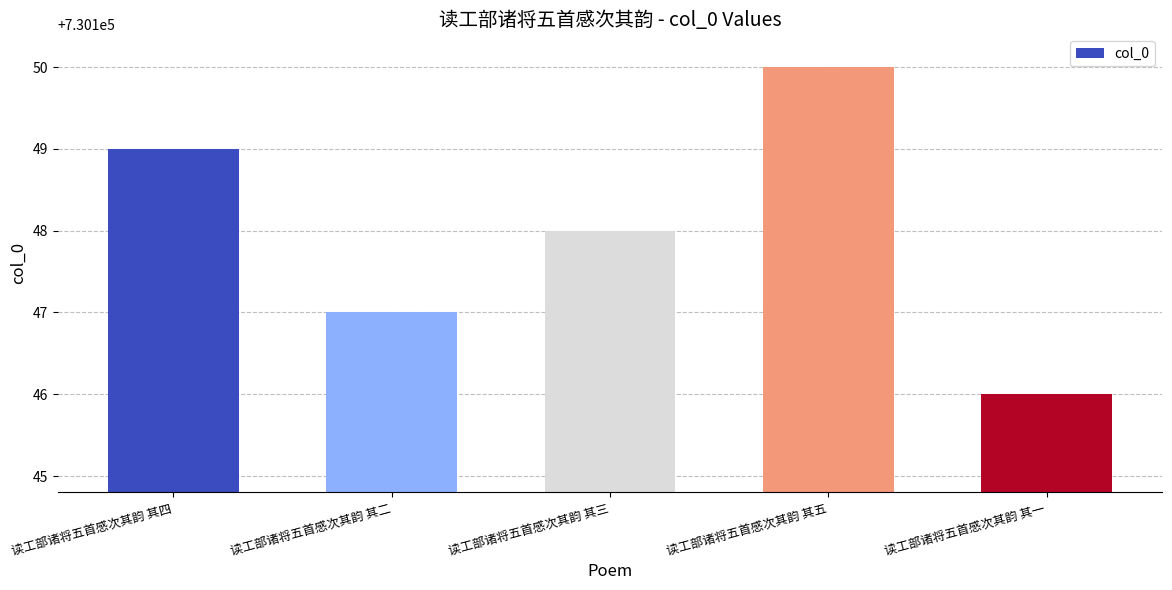

What is the difference between the values at 读工部诸将五首感次其韵 其一 and 读工部诸将五首感次其韵 其三?

2